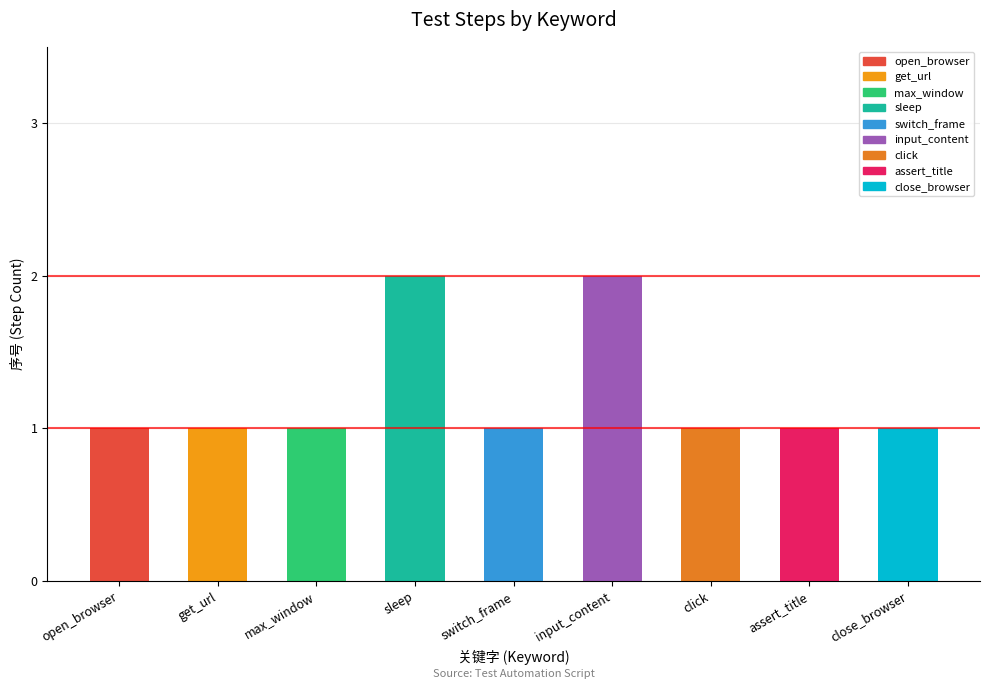

Are the bars horizontal?

No